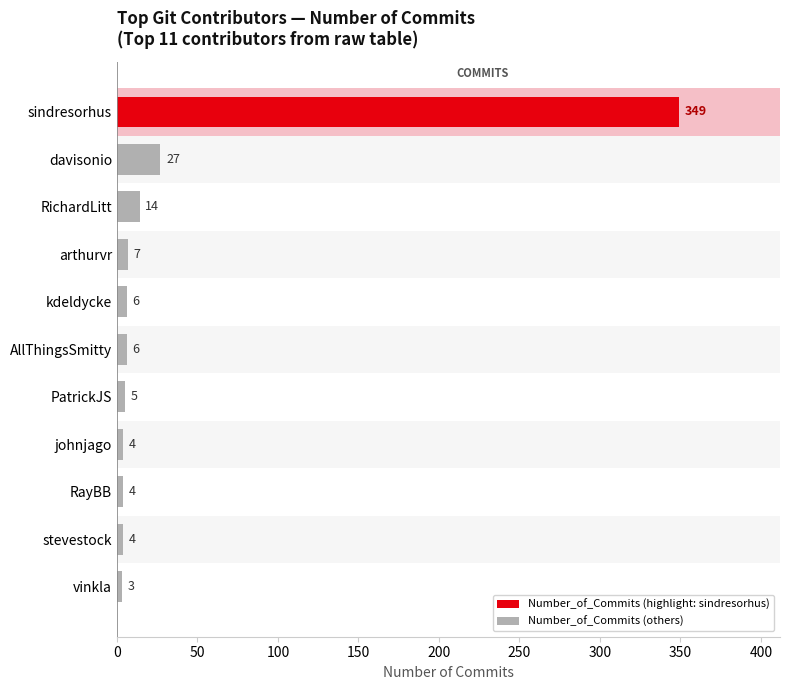

True or false: the data shows 3 at vinkla.

True